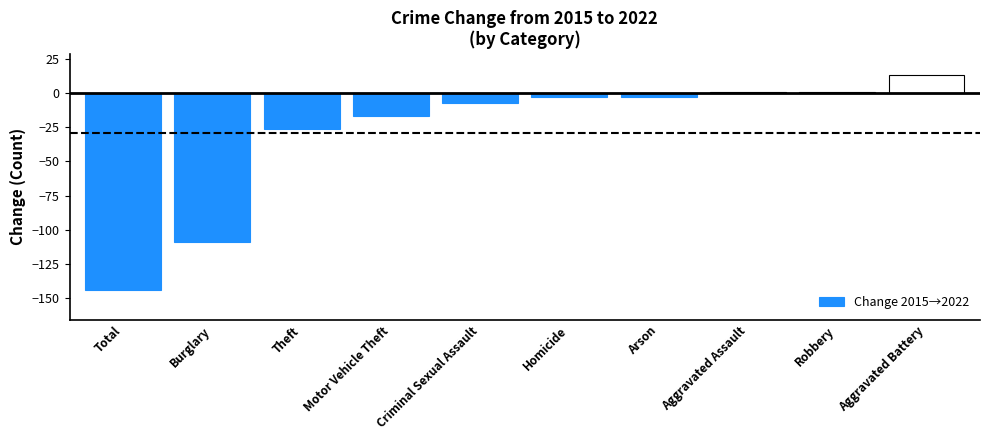

The chart shows a value of -7 at Criminal Sexual Assault. True or false?

True